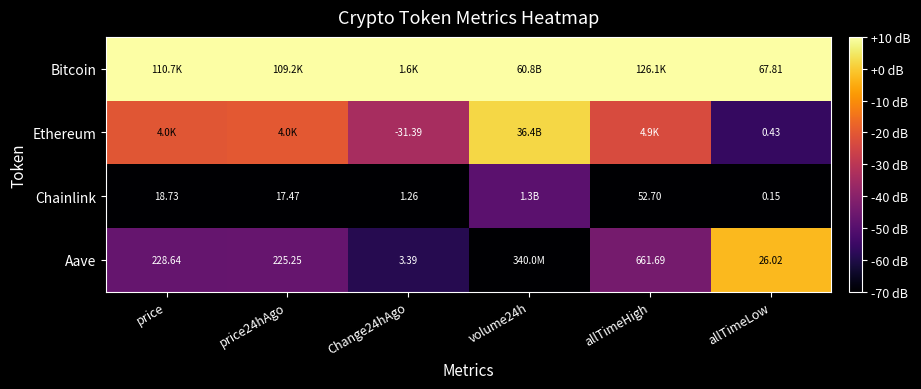

Is the value of Chainlink at price greater than the value of Aave at price24hAgo?

No